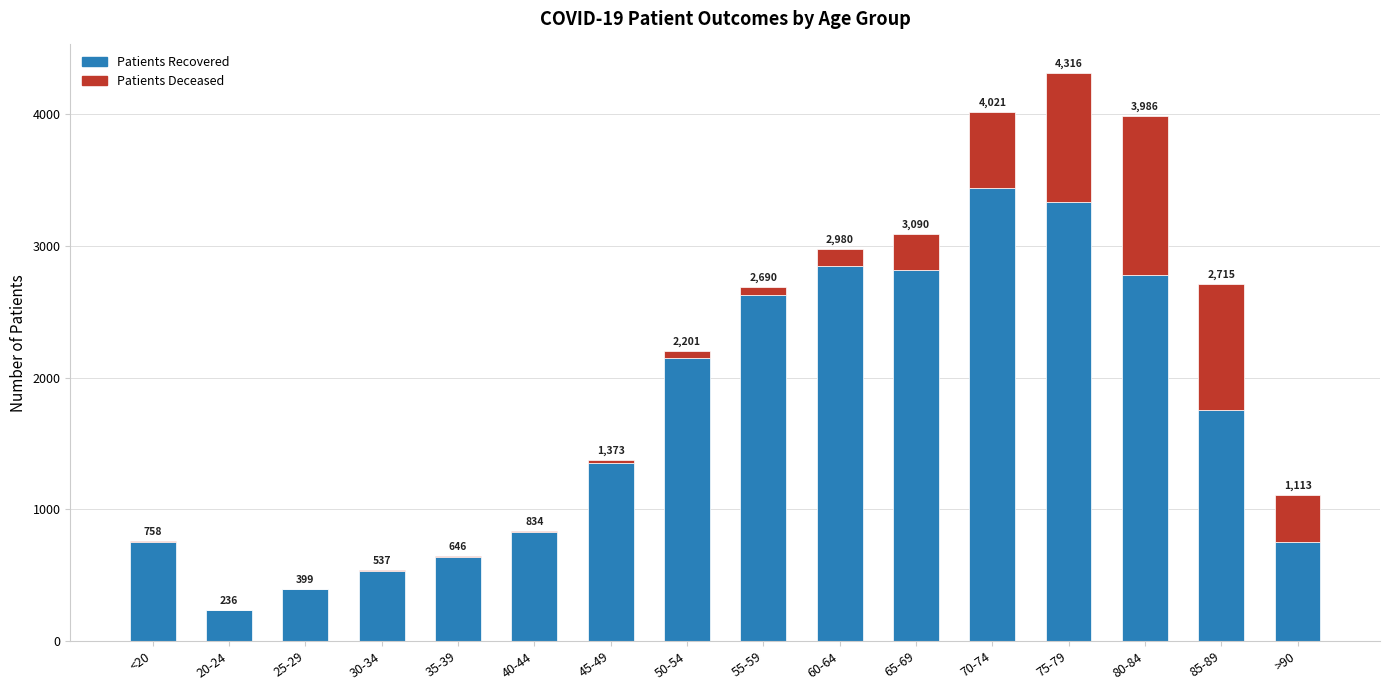

Does the chart contain stacked bars?

Yes